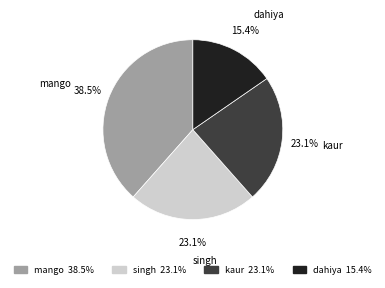

To the nearest percent, what percentage of the pie is dahiya?

15%